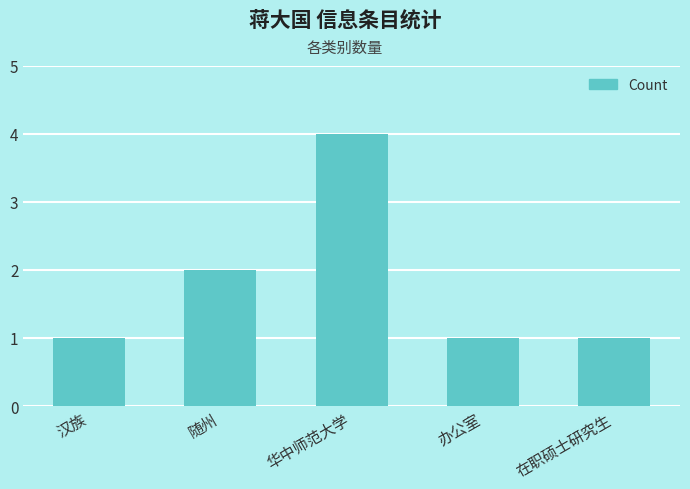

Count the number of categories in the chart.

5